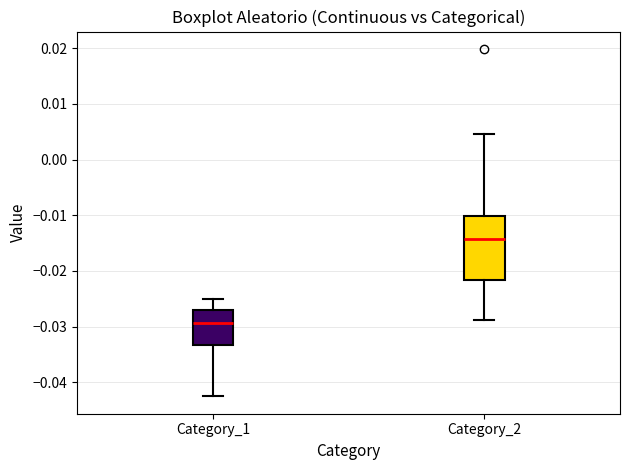

Comparing the boxes themselves (not the whiskers), which one is the tallest?

Category_2